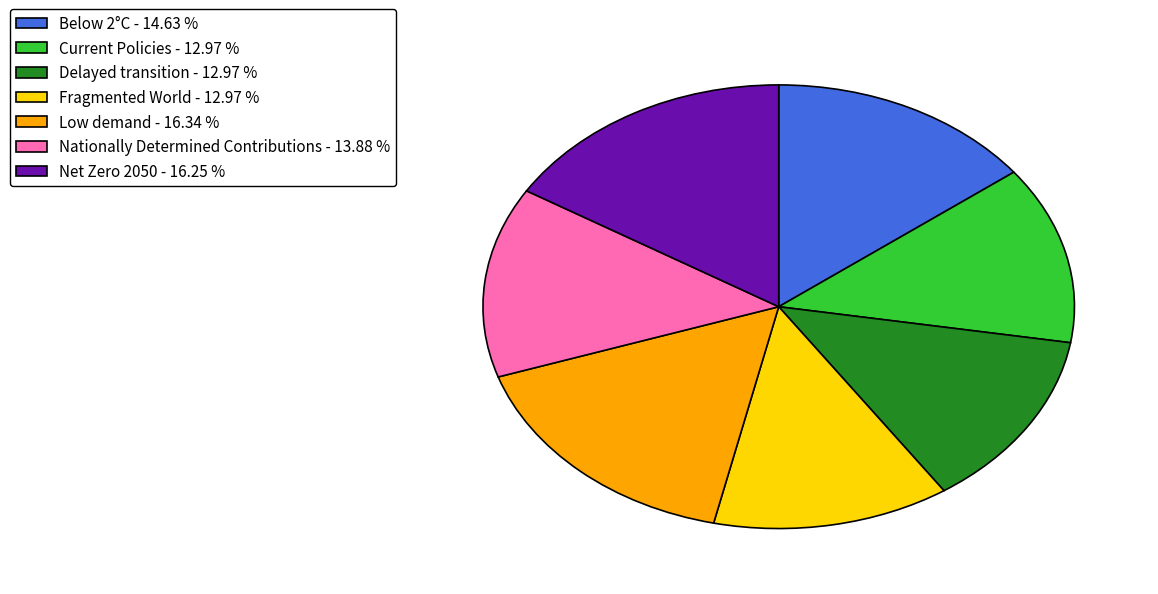

How many slices are in this pie chart?

7